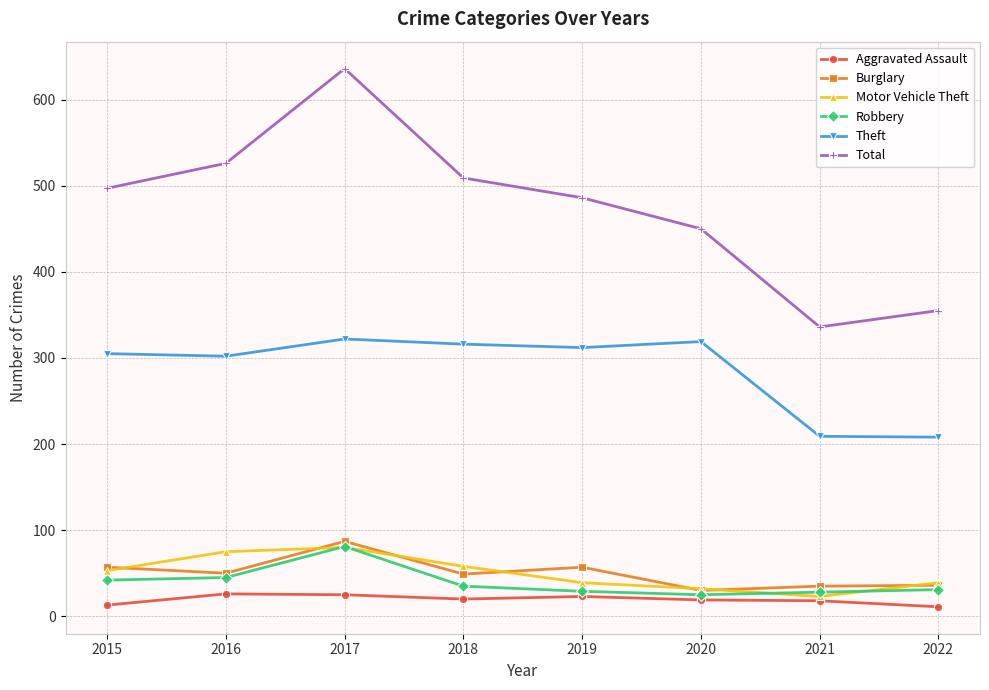

At how many categories does at least one series exceed 596?

1